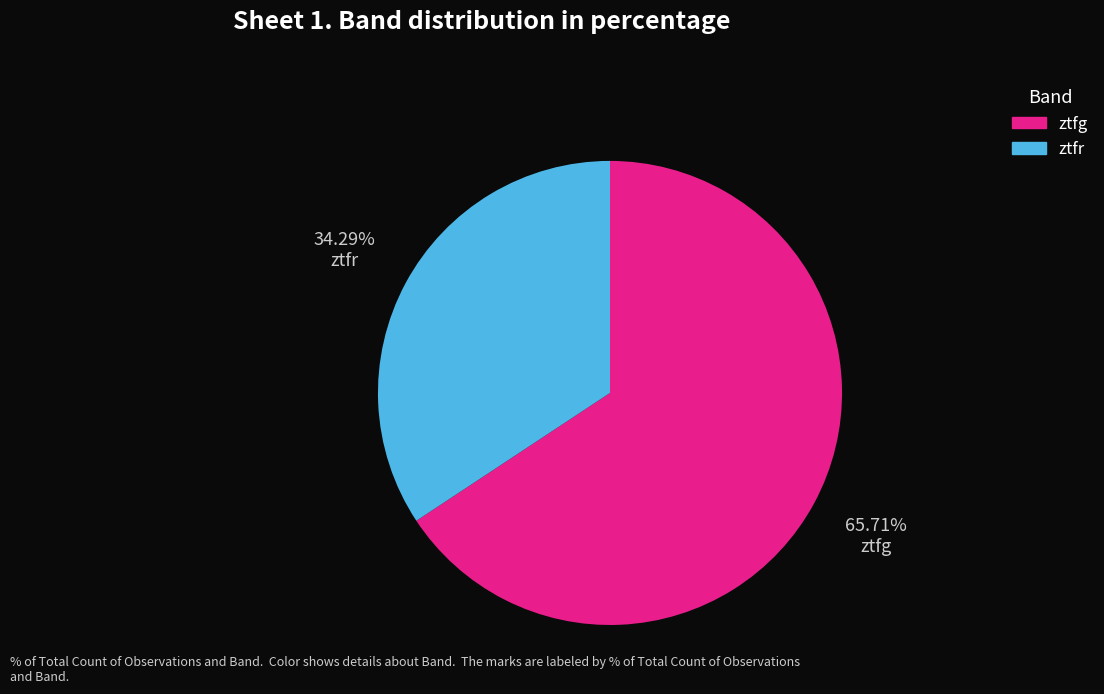

Is it true that ztfr is 34% of the pie?

True